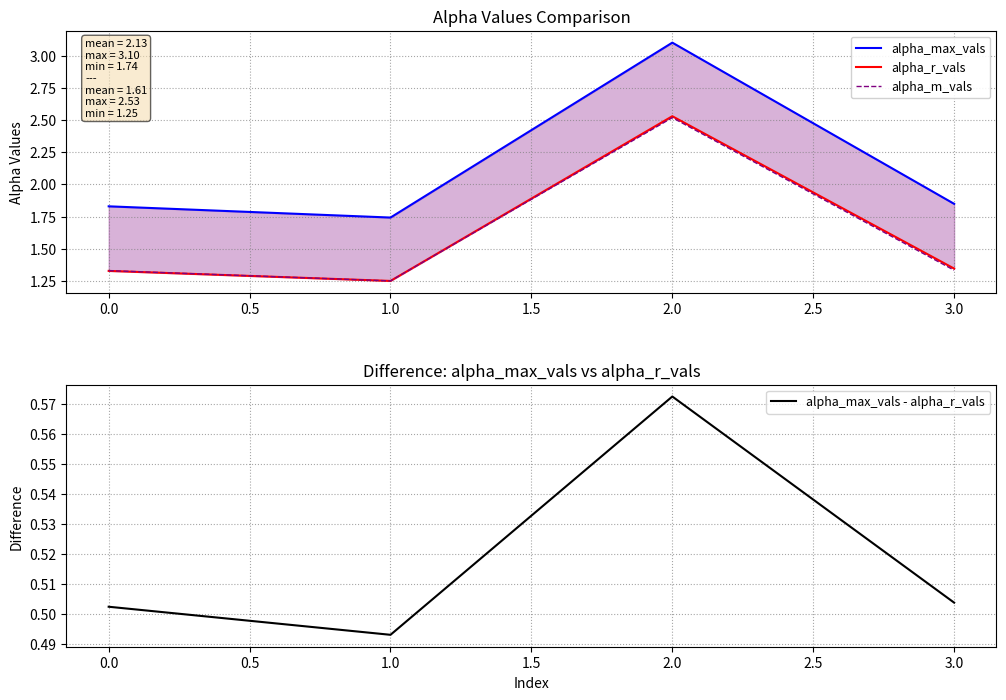

Which series has the largest total across all categories?

alpha_max_vals